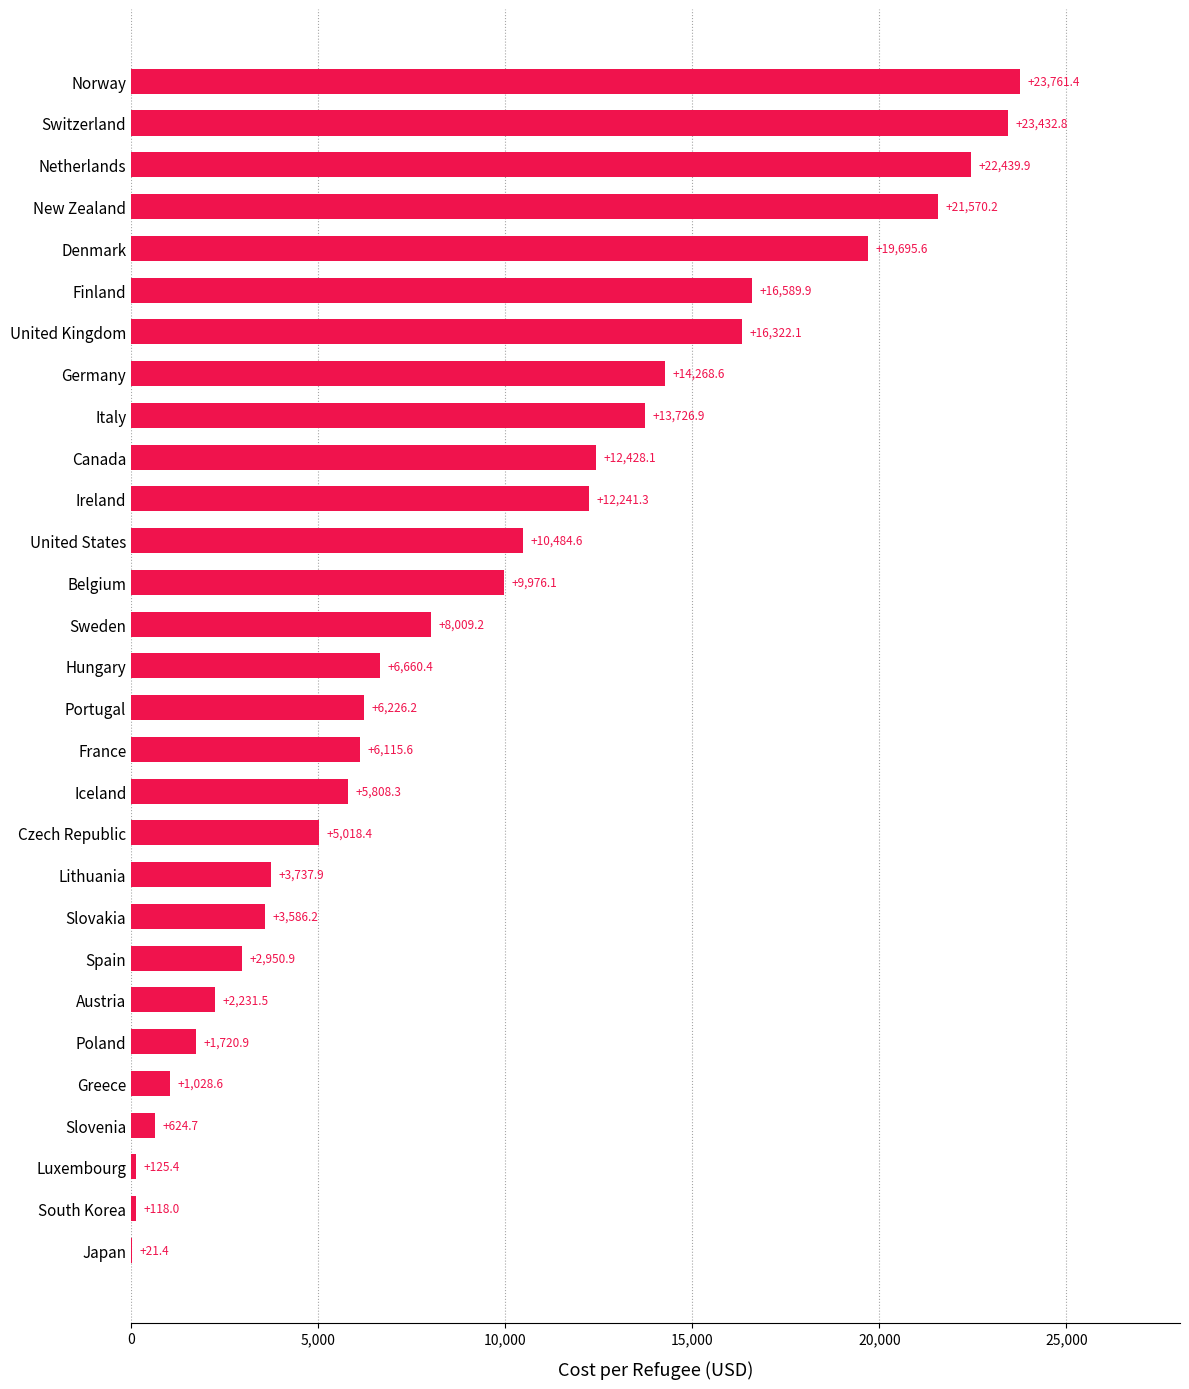

What is the change in value from Japan to Austria?

+2210.1